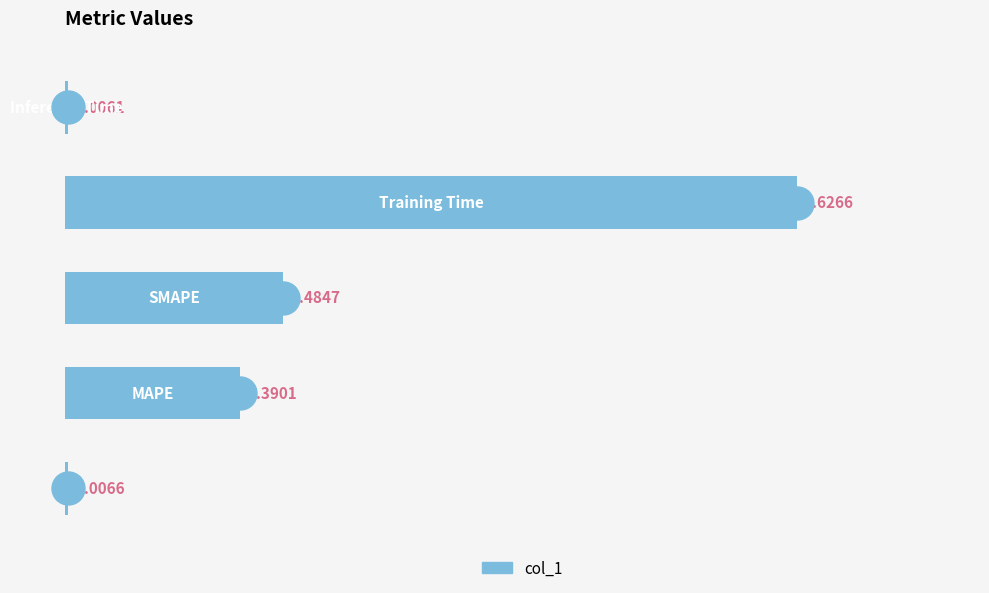

Rank the categories by value from lowest to highest.

4, 0, 1, 2, 3